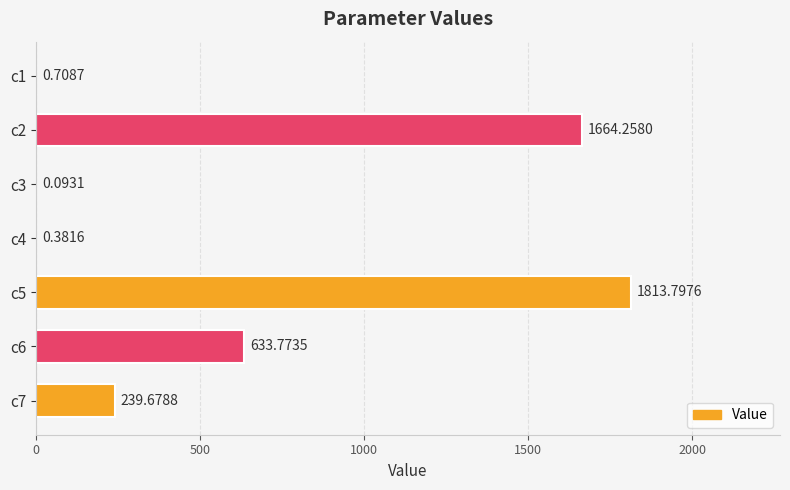

What is the sum of the values at c5 and c4?

1814.2